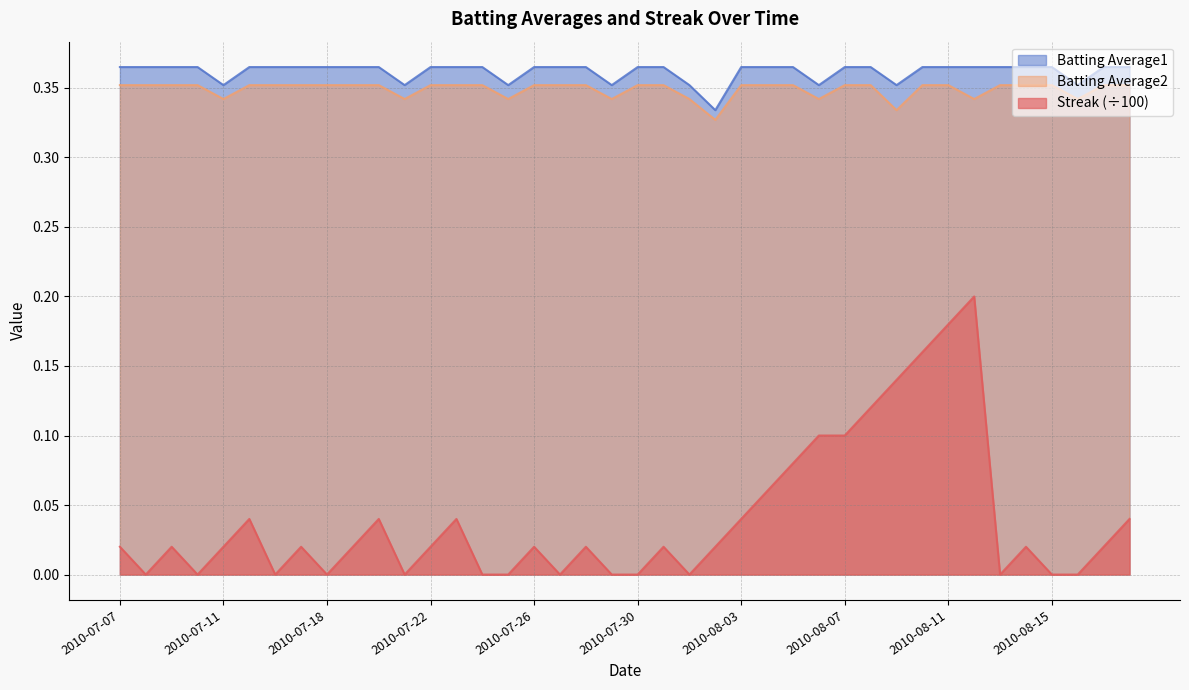

Rank the categories by Batting Average1 value from highest to lowest.

2010-07-07, 2010-07-08, 2010-07-09, 2010-07-10, 2010-07-15, 2010-07-16, 2010-07-17, 2010-07-18, 2010-07-19, 2010-07-20, 2010-07-22, 2010-07-23, 2010-07-24, 2010-07-26, 2010-07-27, 2010-07-28, 2010-07-30, 2010-07-31, 2010-08-03, 2010-08-04, 2010-08-05, 2010-08-07, 2010-08-08, 2010-08-10, 2010-08-11, 2010-08-12, 2010-08-13, 2010-08-14, 2010-08-15, 2010-08-17, 2010-08-18, 2010-07-11, 2010-07-21, 2010-07-25, 2010-07-29, 2010-08-01, 2010-08-06, 2010-08-09, 2010-08-16, 2010-08-02